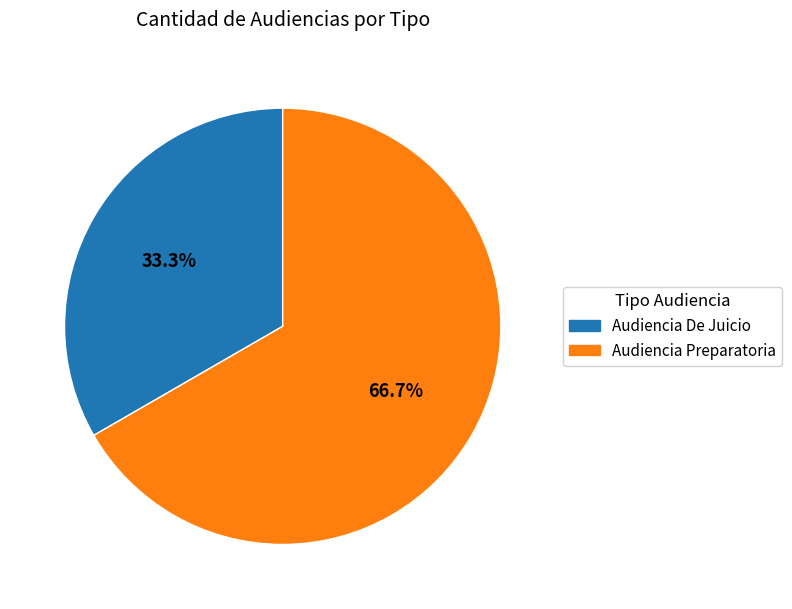

To the nearest percent, what percentage of the pie is Audiencia De Juicio?

33%